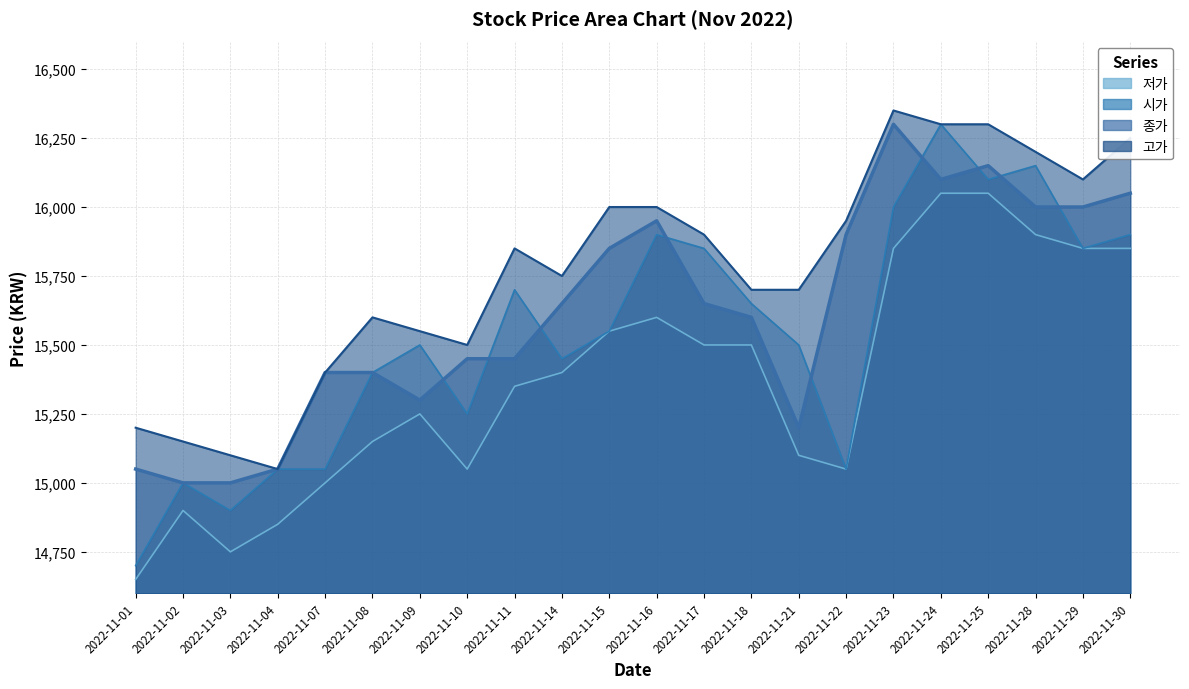

Between 2022-11-02 and 2022-11-15, which series saw the biggest shift?

고가